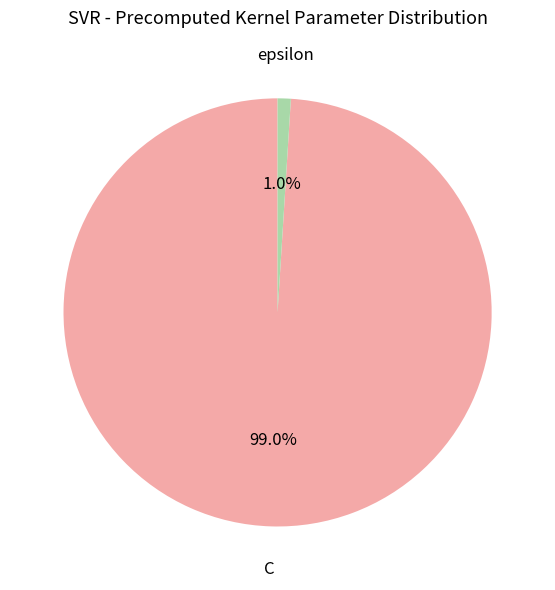

Between C and epsilon, which is larger?

C